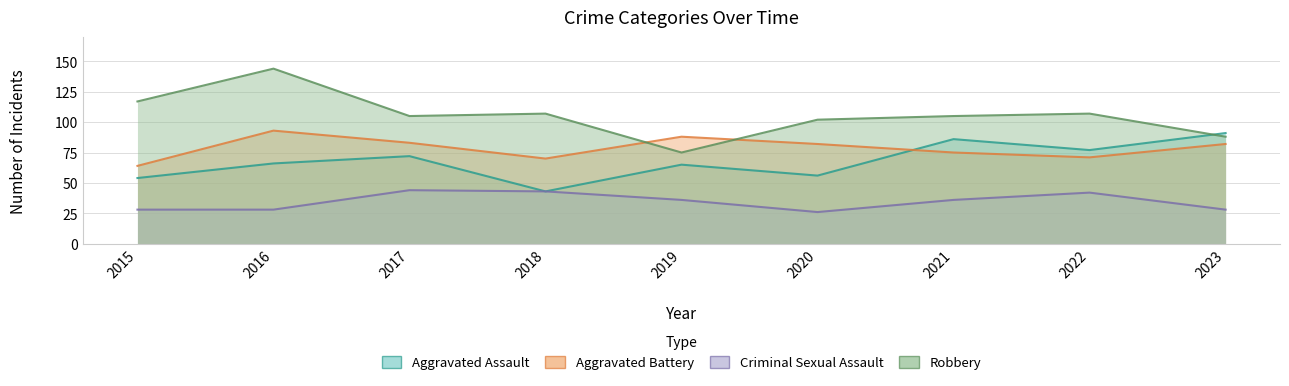

At which category is the sum across all series the highest?

2016